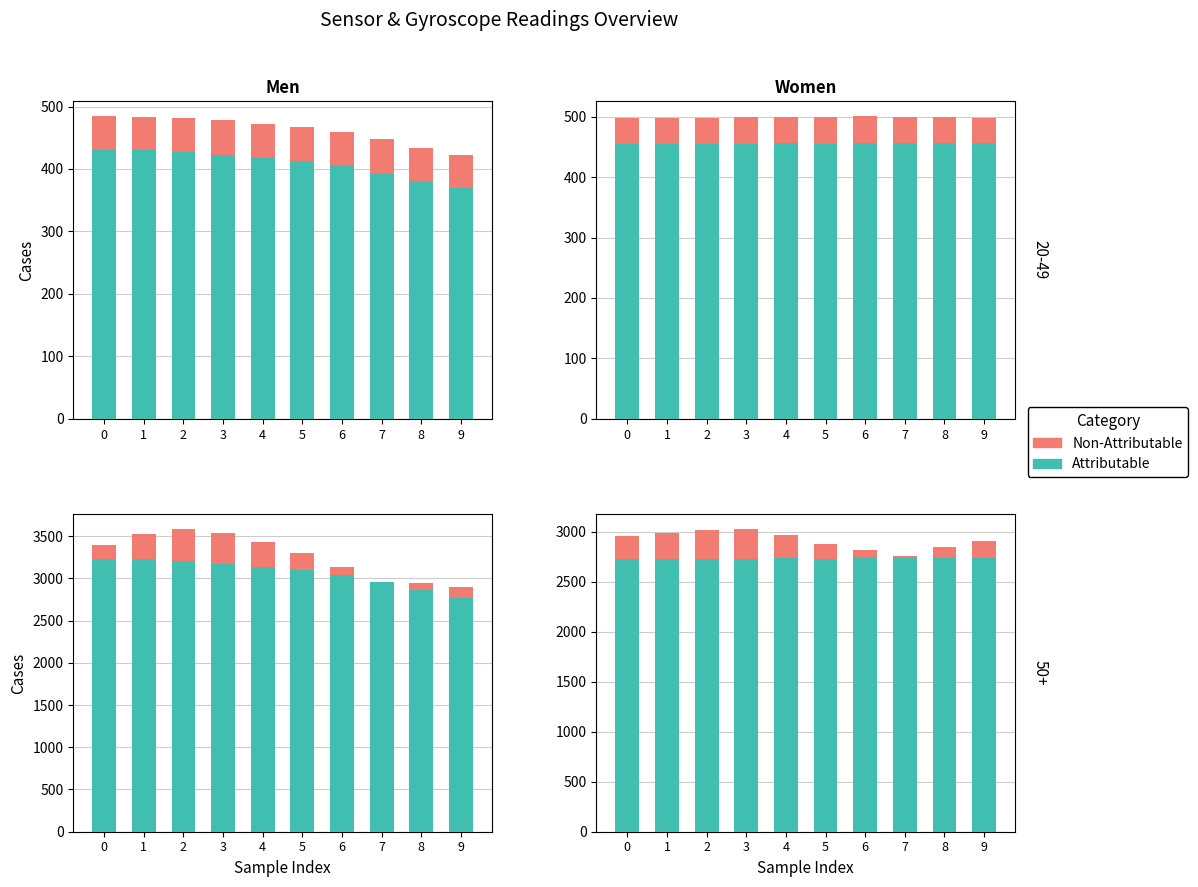

Between 5 and 1, which is larger?

5